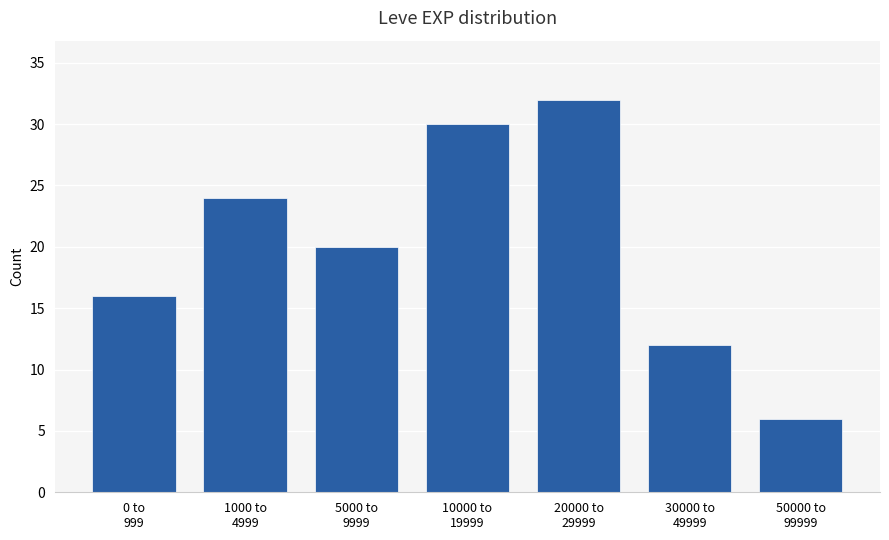

Reading left to right, what are all the values shown in this chart?

16	24	20	30	32	12	6